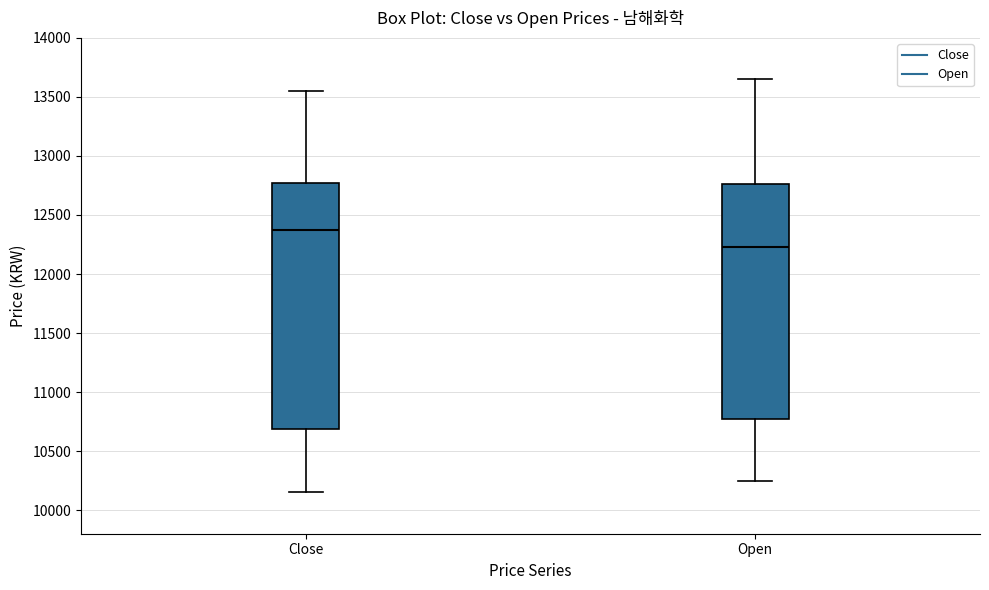

Reading left to right, transcribe this box plot: for each box, give where its median line is, the range the box spans, and where its two whiskers end, as read against the y-axis. The values are not printed on the chart, so give them approximately, as read against the axis.

Close: median 12400, box 10700 to 12800, whiskers 10150 to 13550
Open: median 12250, box 10800 to 12750, whiskers 10250 to 13650